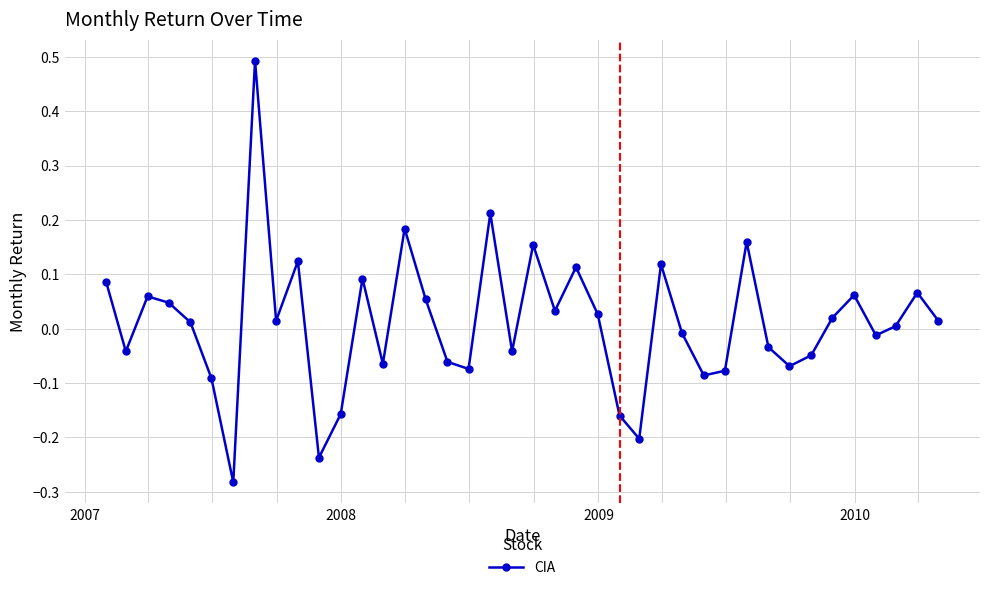

How many points are lower than both their immediate neighbors (excluding endpoints)?

12